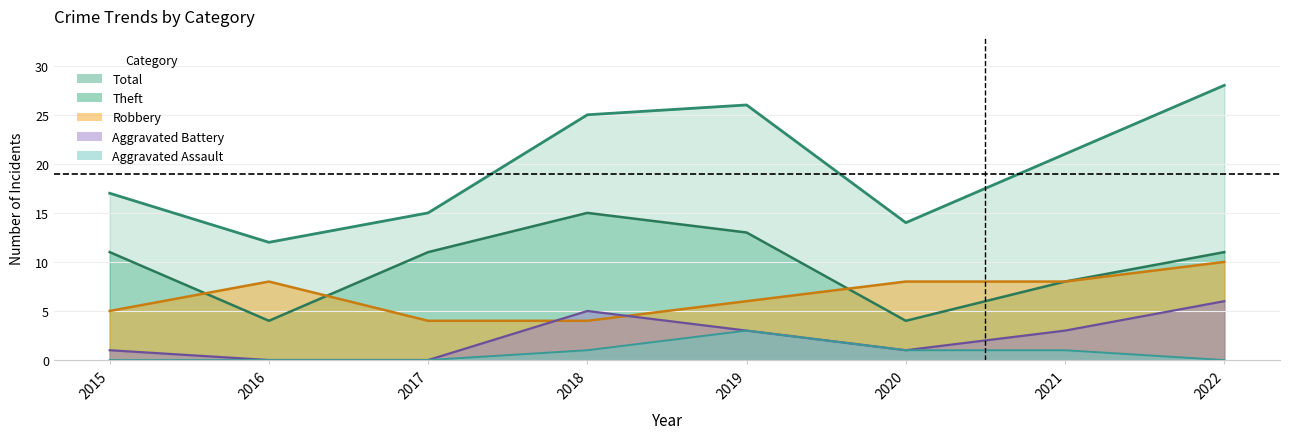

Reading left to right, transcribe all the data shown in this chart.

Robbery: 5	8	4	4	6	8	8	10
Theft: 11	4	11	15	13	4	8	11
Aggravated Battery: 1	0	0	5	3	1	3	6
Aggravated Assault: 0	0	0	1	3	1	1	0
Total: 17	12	15	25	26	14	21	28